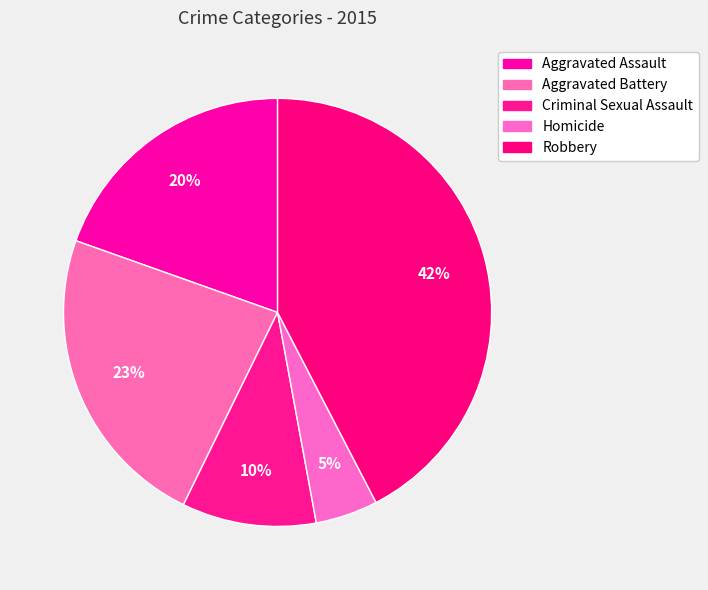

Do Criminal Sexual Assault and Robbery together represent more than half of the pie?

Yes